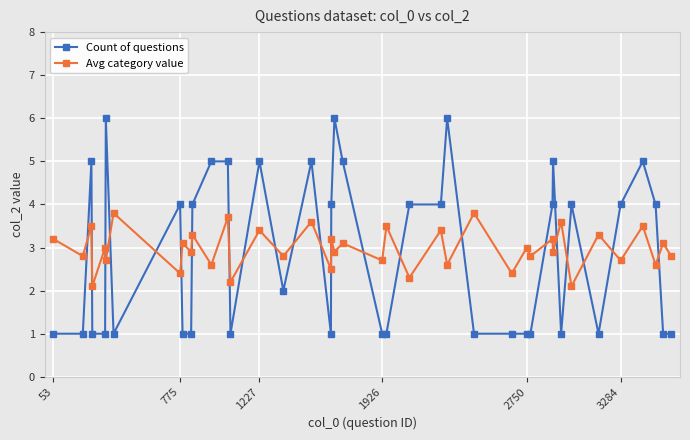

Which series has the largest range (max minus min)?

Count of questions